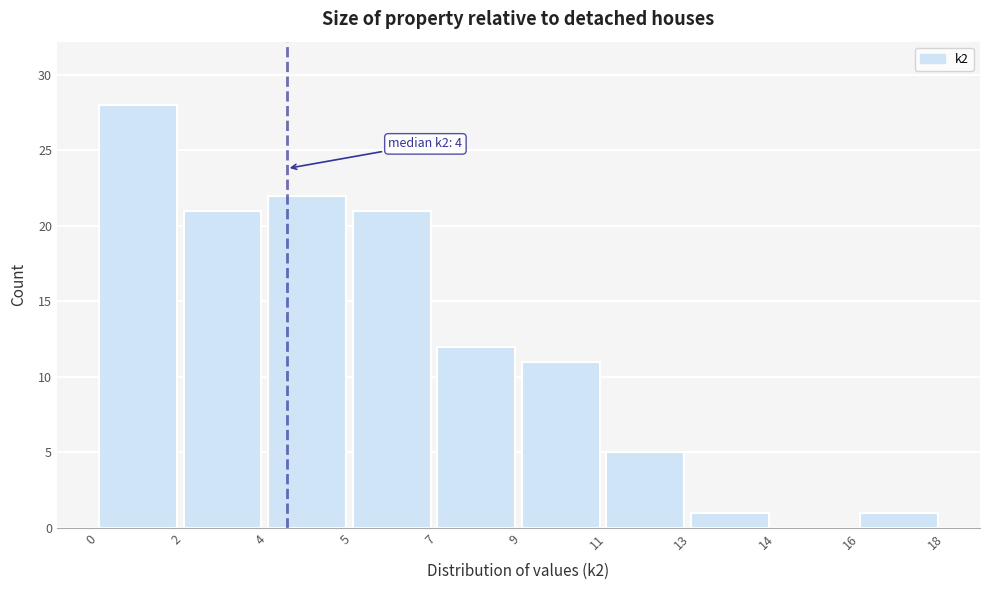

Reading left to right, extract all data points from this chart.

0=28	2=21	4=22	5=21	7=12	9=11	11=5	13=1	14=0	16=1